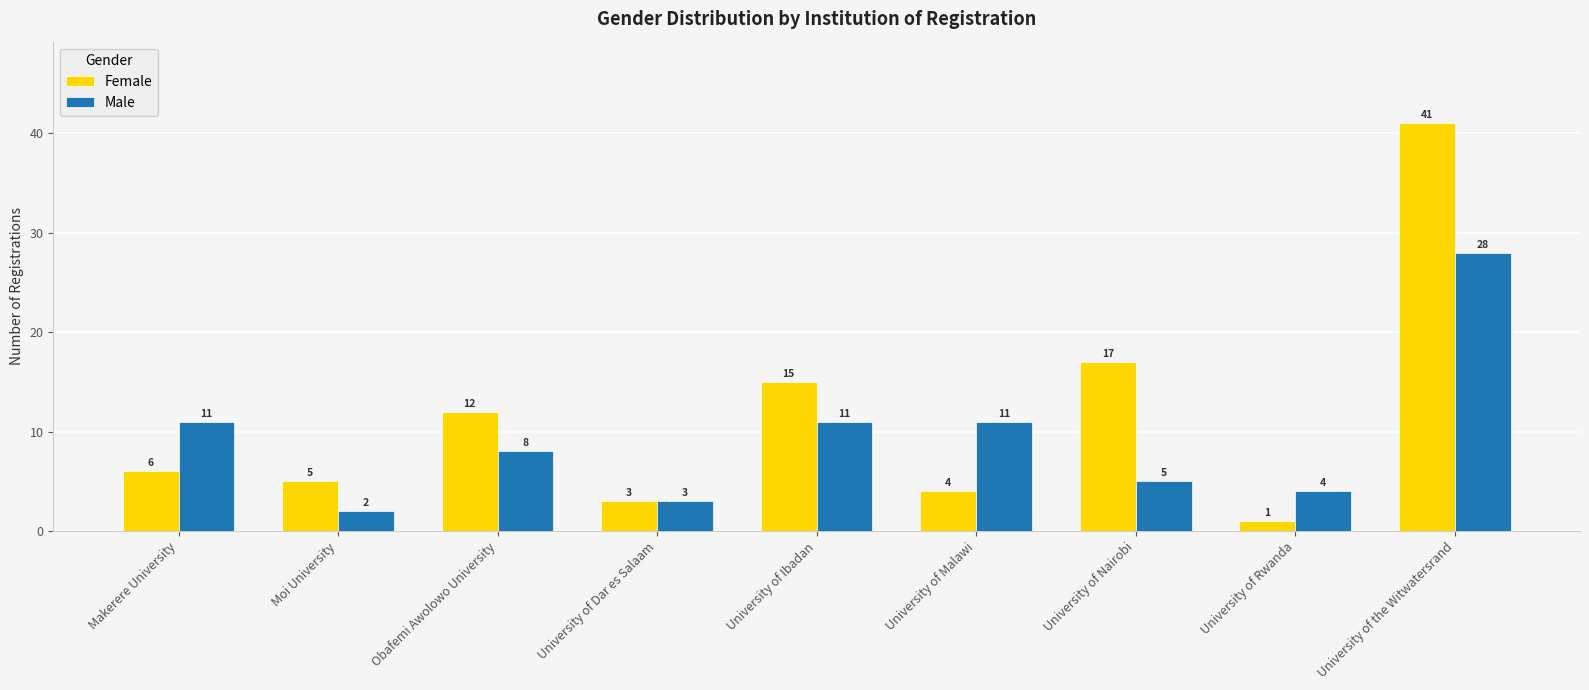

How many bars are there in total?

18